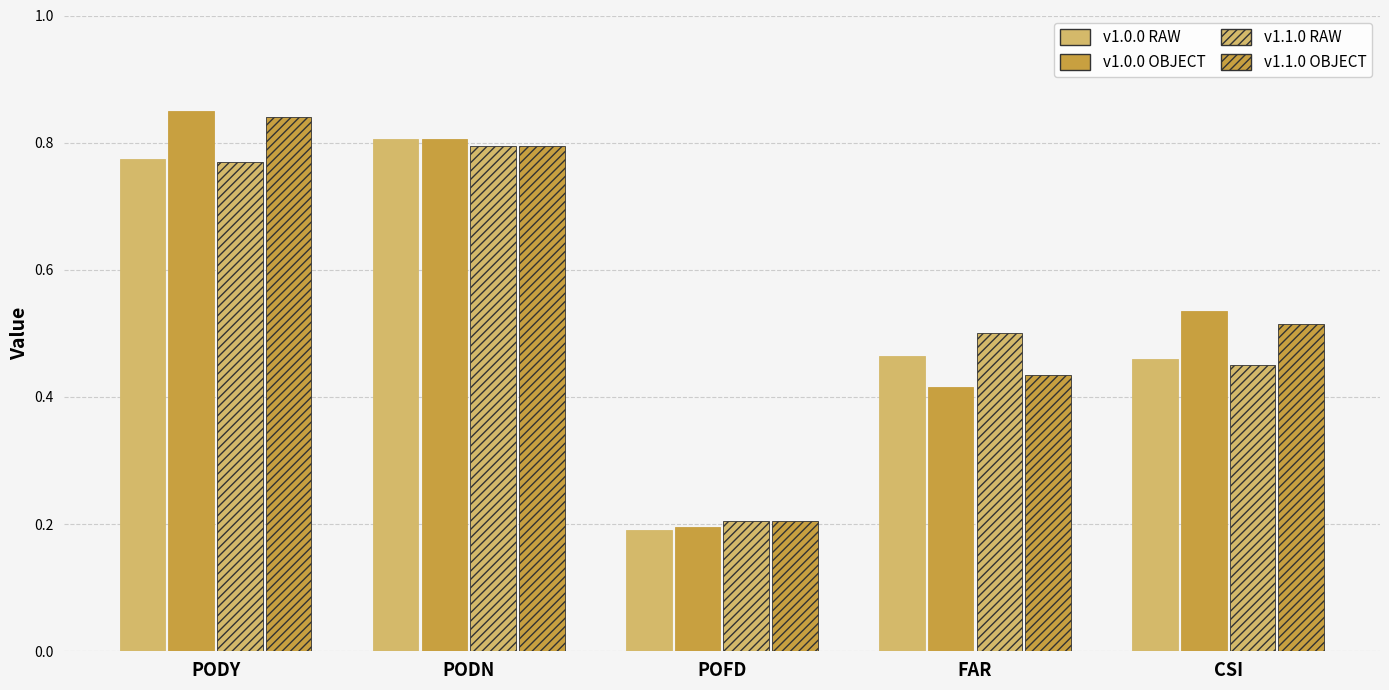

How many bars are there in each group?

4